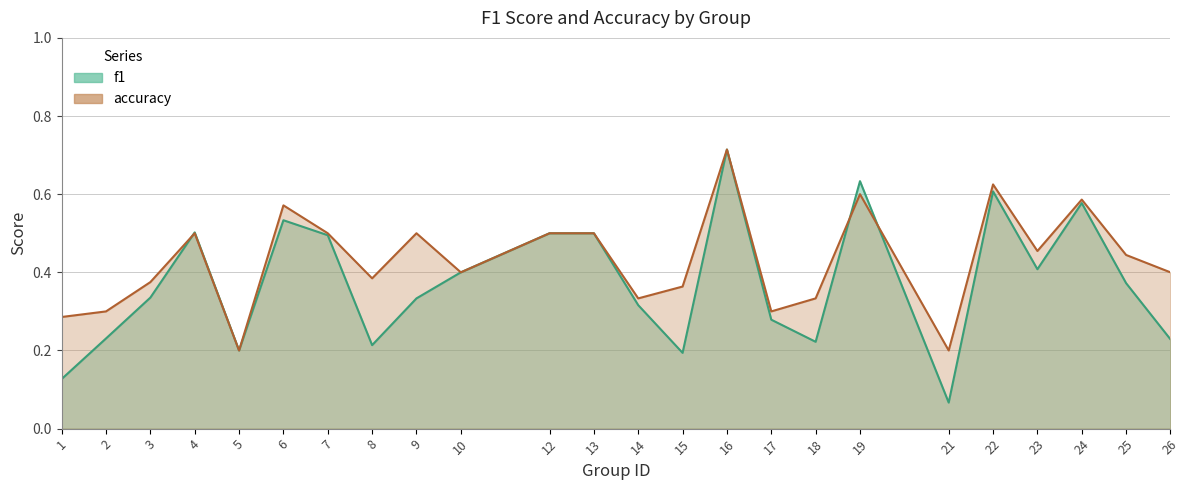

What is the minimum value shown in the chart?

0.1